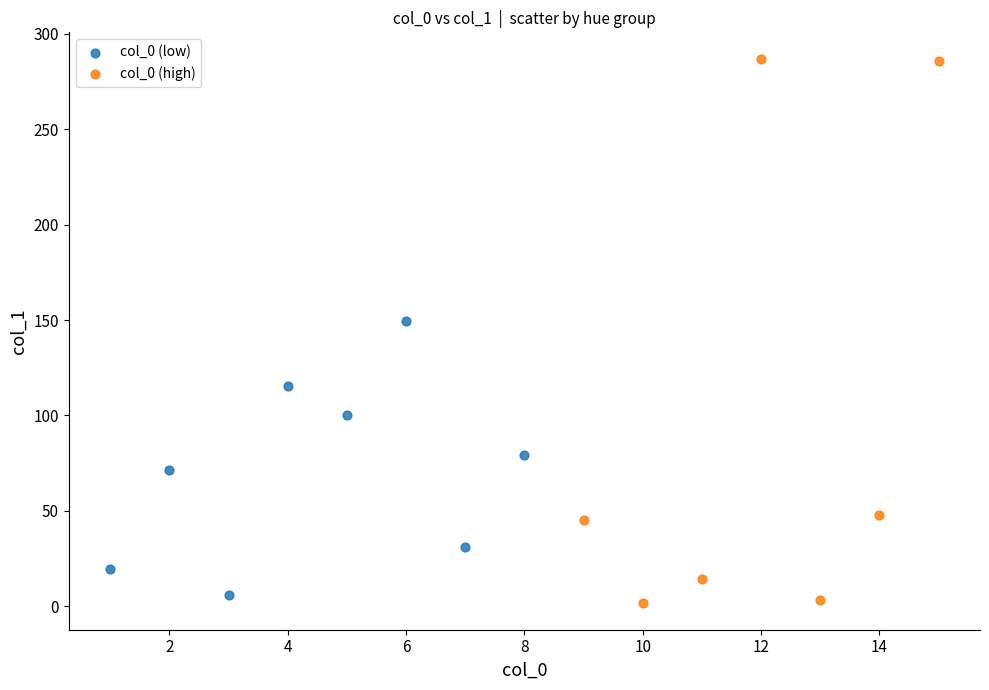

Which series reaches the maximum Y coordinate?

col_0 (high)